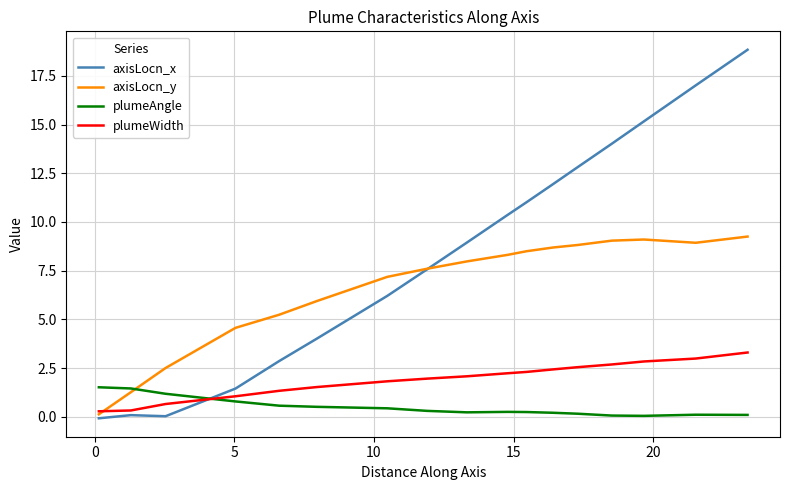

Which series ends up on top after the final intersection of plumeWidth and plumeAngle?

plumeWidth